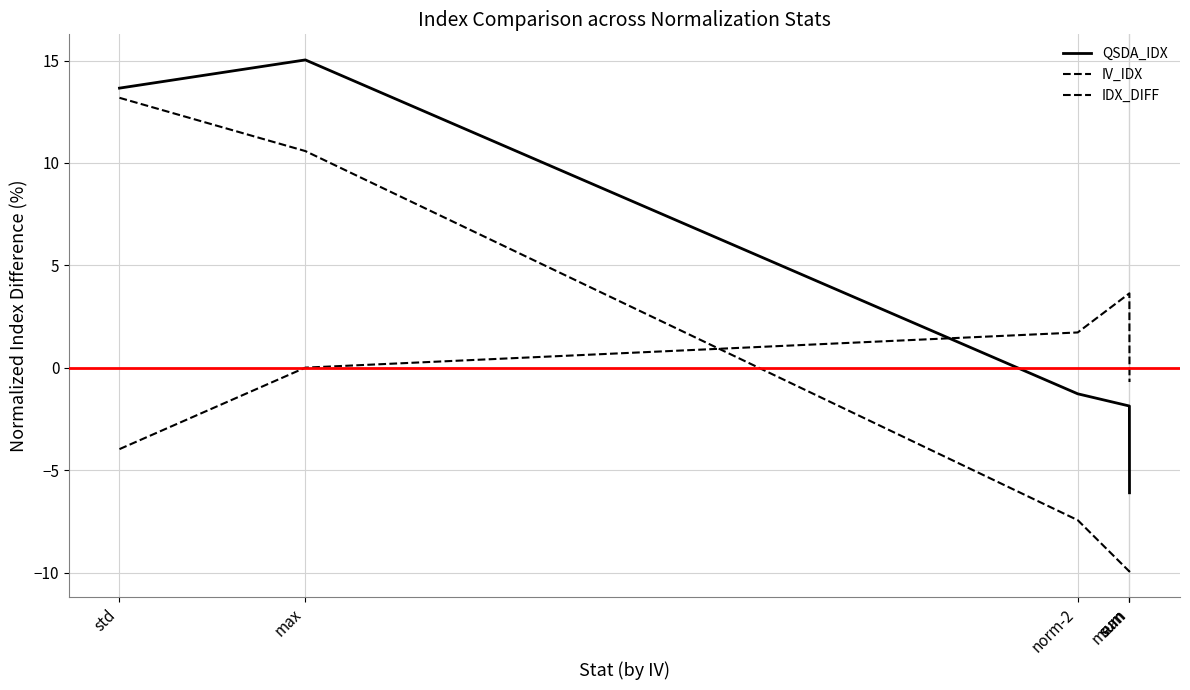

The value of IDX_DIFF at sum is -0.7. True or false?

True